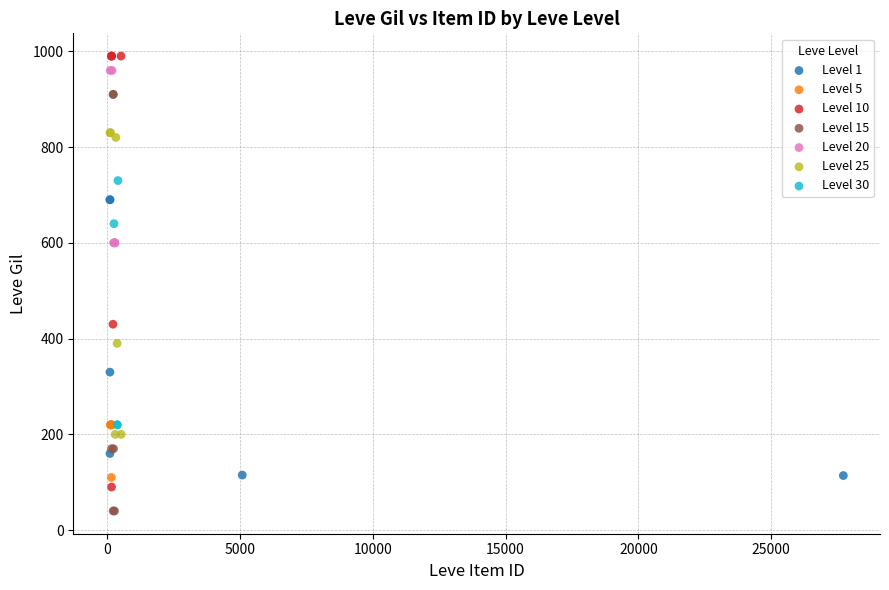

Which series contains the lowest Y value?

Level 15